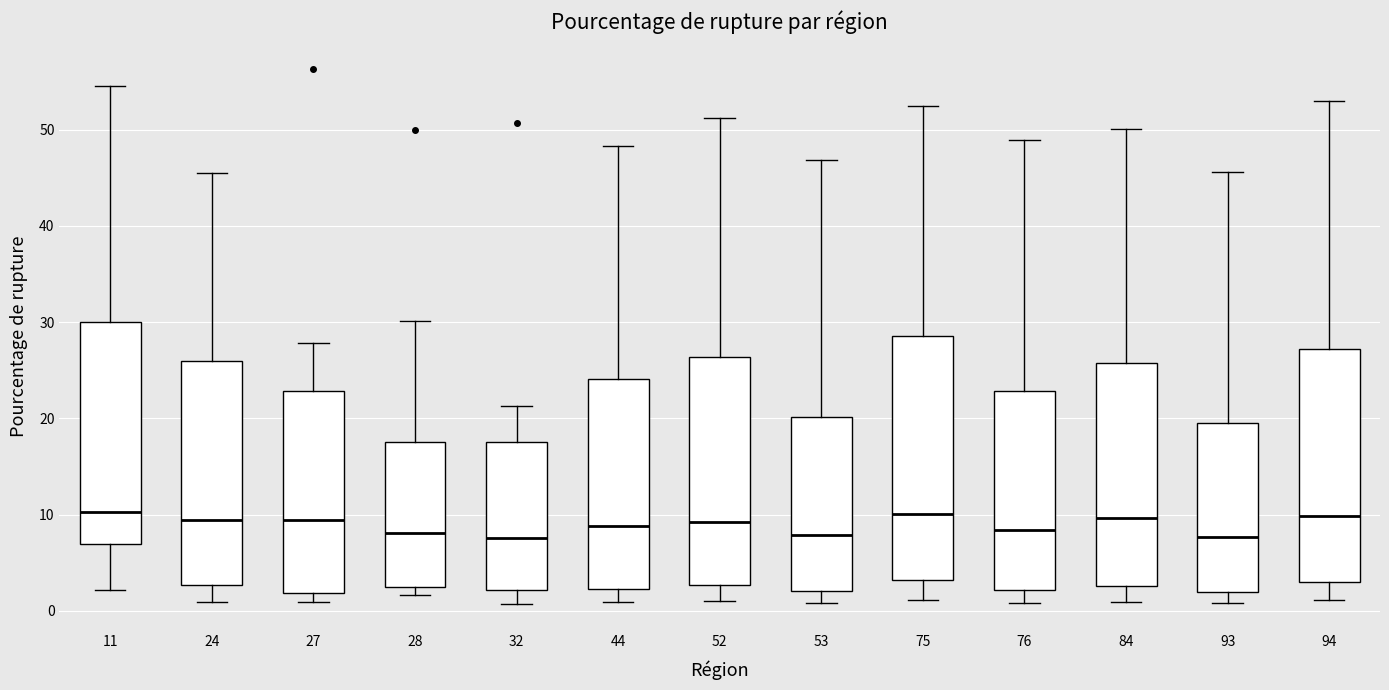

Reading left to right, read every box against the y-axis: the position of its median line, the range the box covers, and the ends of its whiskers. The values are not printed on the chart, so give them approximately, as read against the axis.

11: median 10, box 7 to 30, whiskers 2 to 55
24: median 9, box 3 to 26, whiskers 1 to 46
27: median 9, box 2 to 23, whiskers 1 to 28
28: median 8, box 3 to 18, whiskers 2 to 30
32: median 8, box 2 to 18, whiskers 1 to 21
44: median 9, box 2 to 24, whiskers 1 to 48
52: median 9, box 3 to 26, whiskers 1 to 51
53: median 8, box 2 to 20, whiskers 1 to 47
75: median 10, box 3 to 29, whiskers 1 to 52
76: median 8, box 2 to 23, whiskers 1 to 49
84: median 10, box 3 to 26, whiskers 1 to 50
93: median 8, box 2 to 20, whiskers 1 to 46
94: median 10, box 3 to 27, whiskers 1 to 53